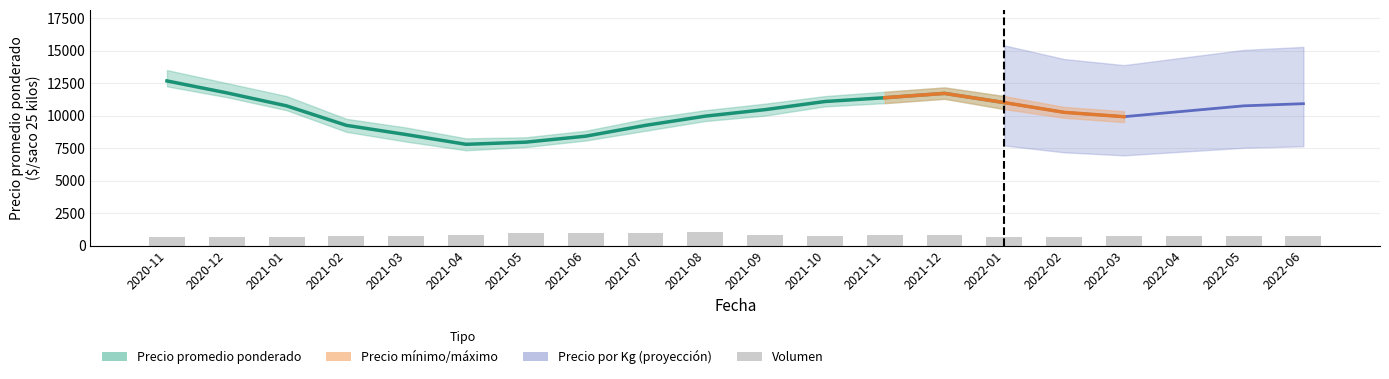

What is the label of the 18th bar from the right?

2021-01